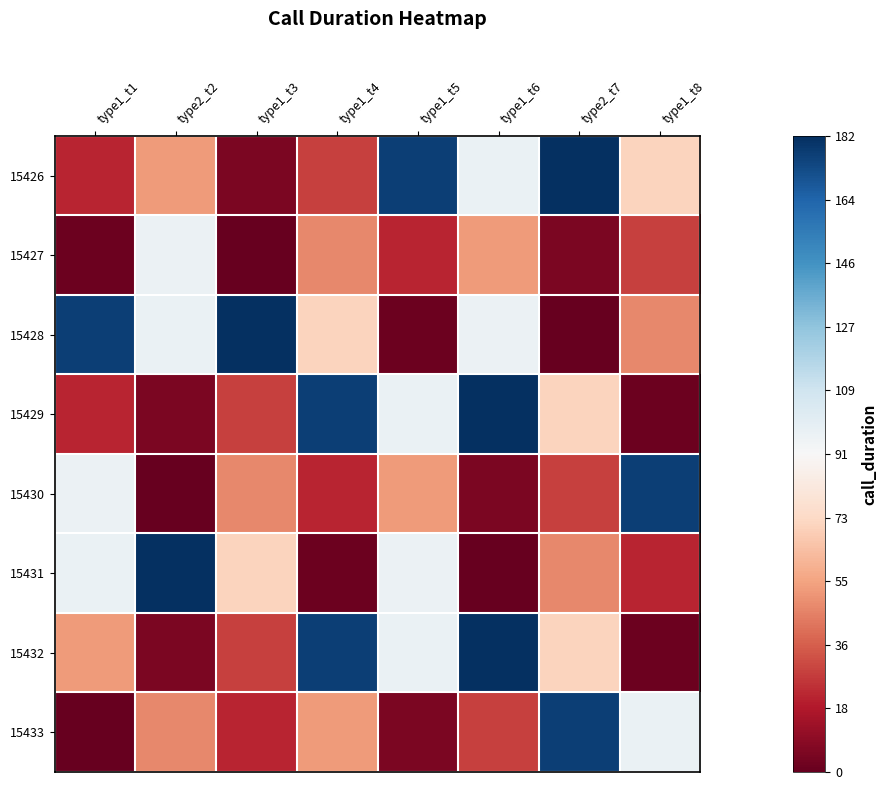

What is the greatest value displayed?

1.0